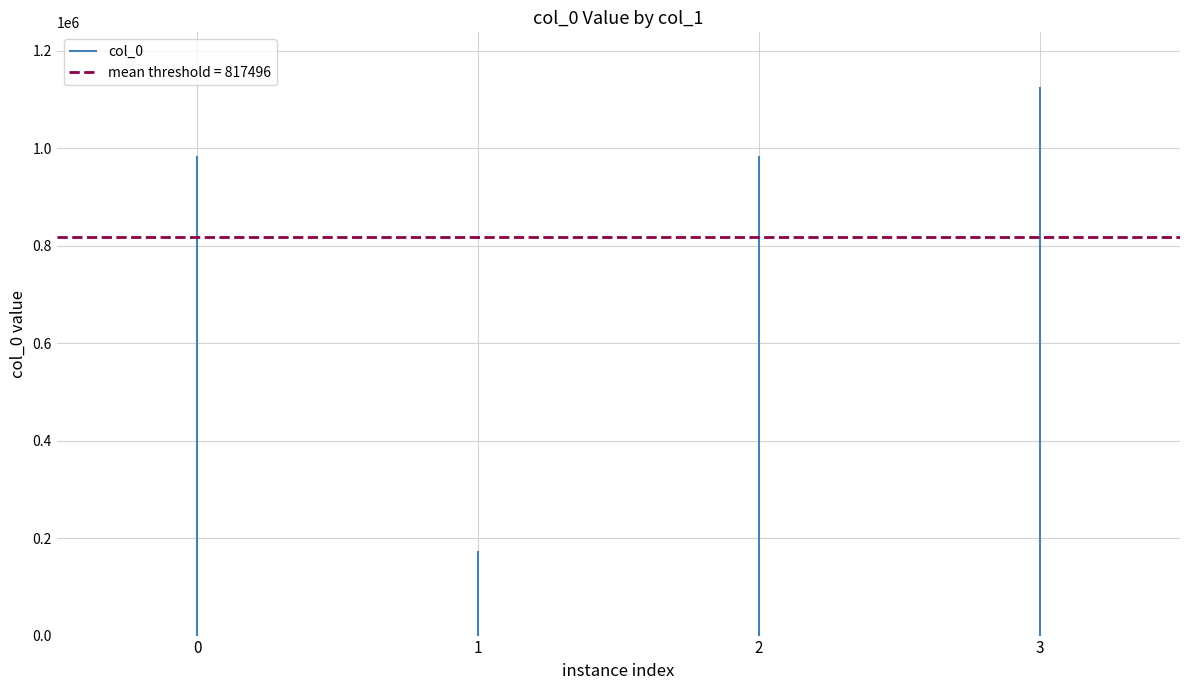

How many series are shown in this chart?

1